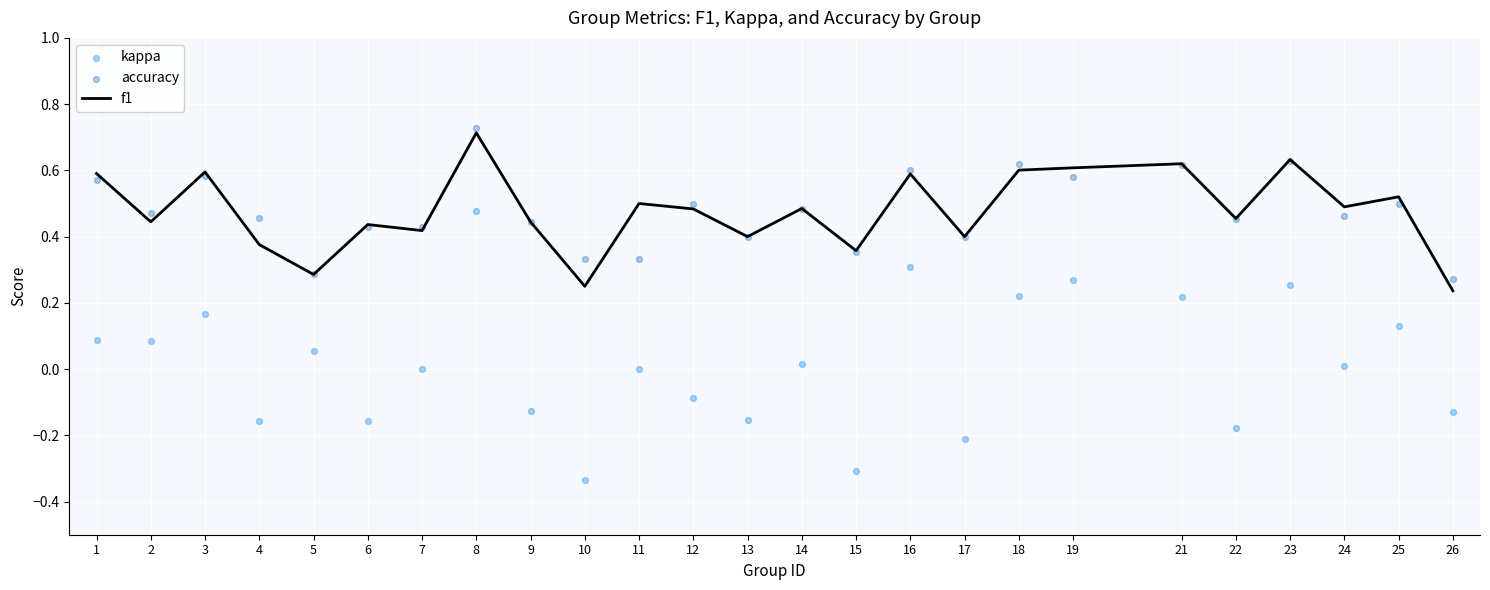

Is the value of f1 at 5 greater than the value of kappa at 17?

Yes